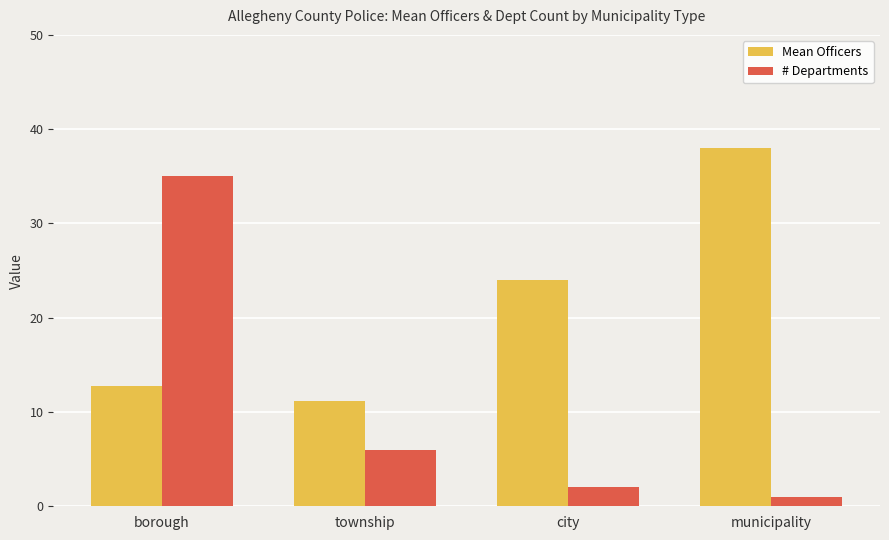

The Mean Officers series shows 24.0 at city. True or false?

True